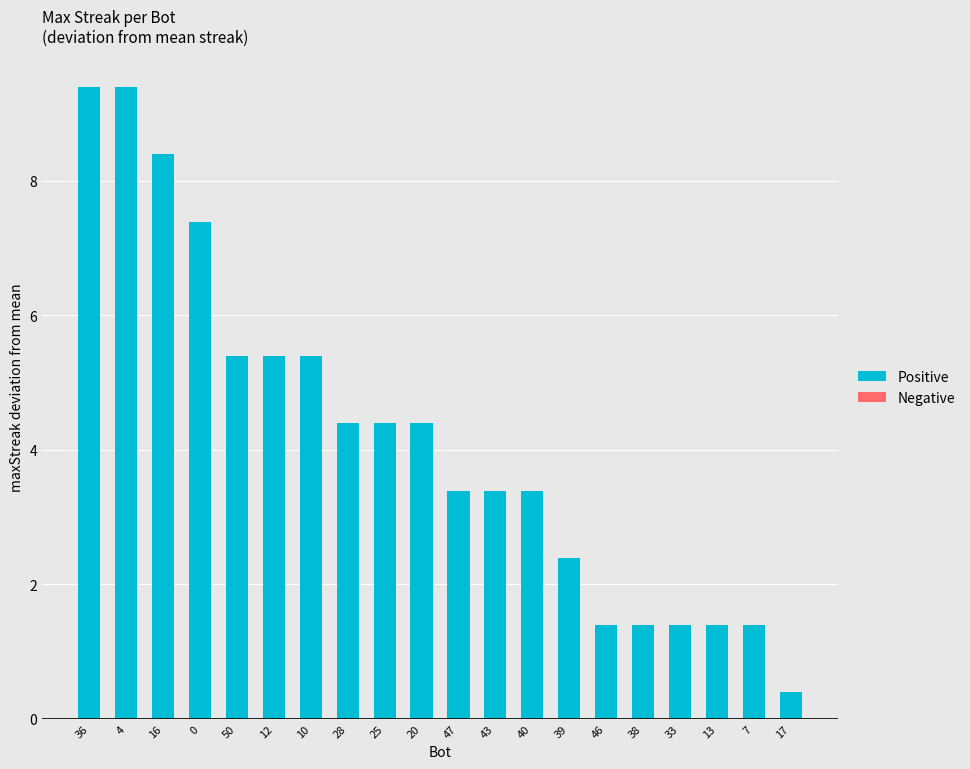

What is the smallest value displayed?

0.4